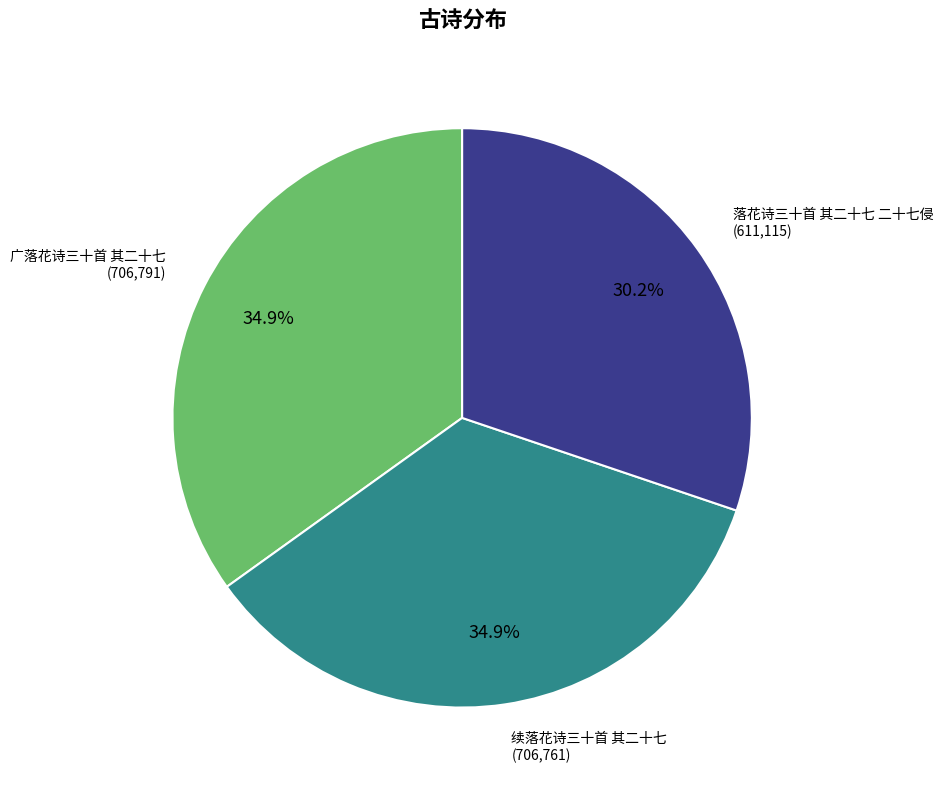

The 续落花诗三十首 其二十七 slice represents 23% of the pie. True or false?

False